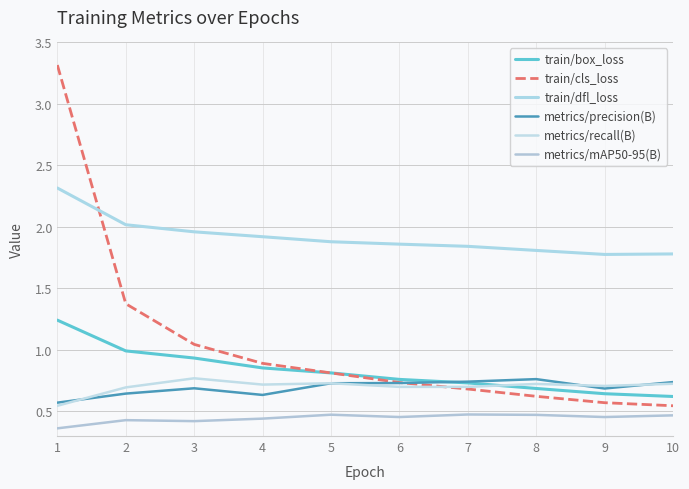

Does the chart display data point markers on the line(s)?

No